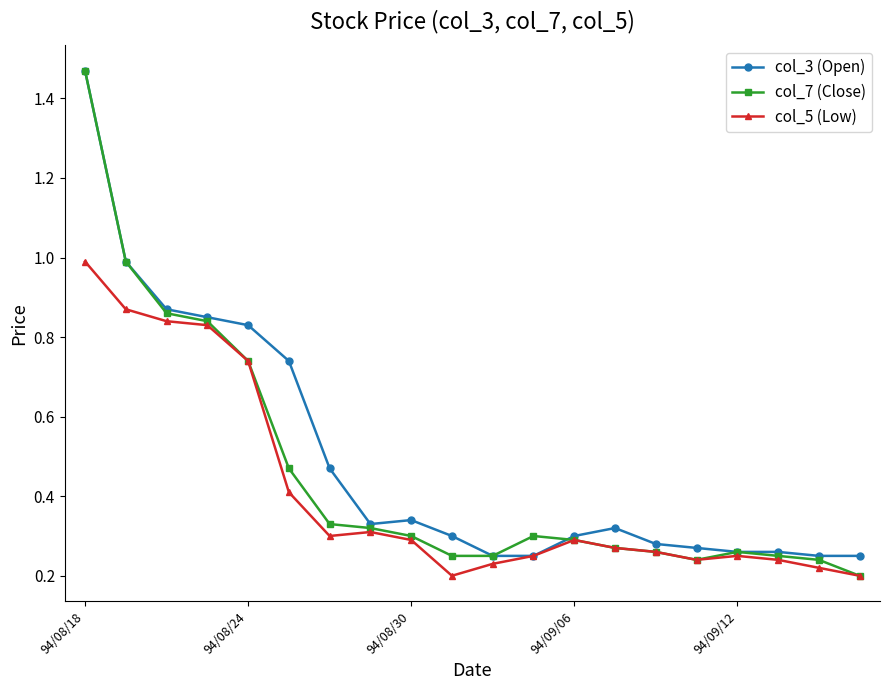

Which series has the largest range (max minus min)?

col_7 (Close)